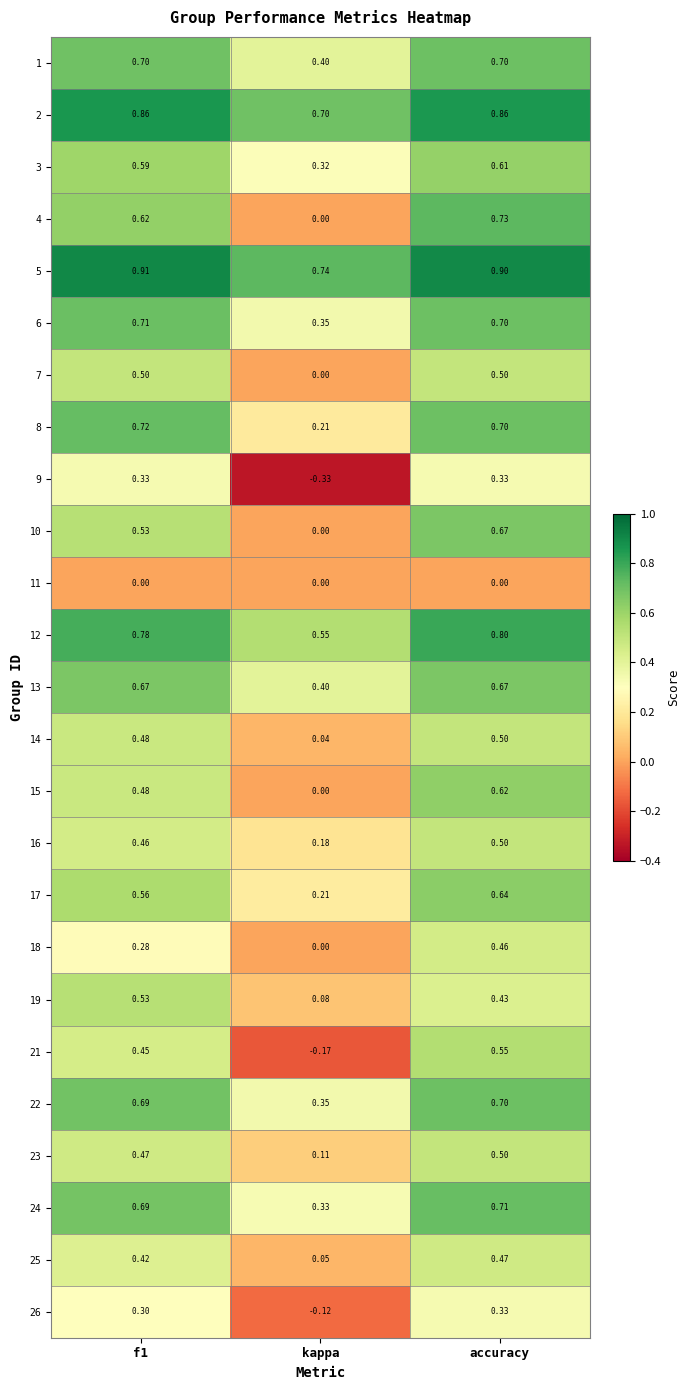

At which label is 3 closest to 0?

kappa